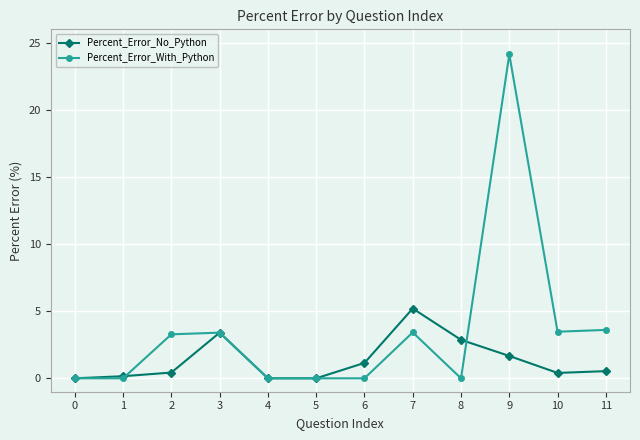

Rank the series at 11 from highest to lowest value.

Percent_Error_With_Python, Percent_Error_No_Python